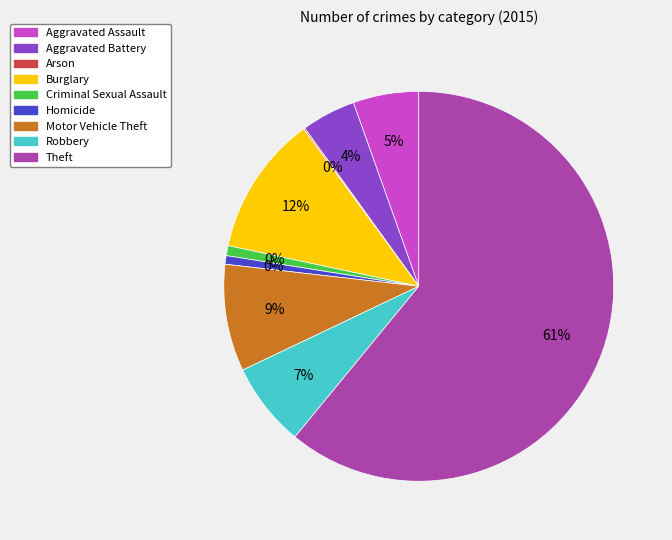

To the nearest percent, what percentage of the pie is Robbery?

7%